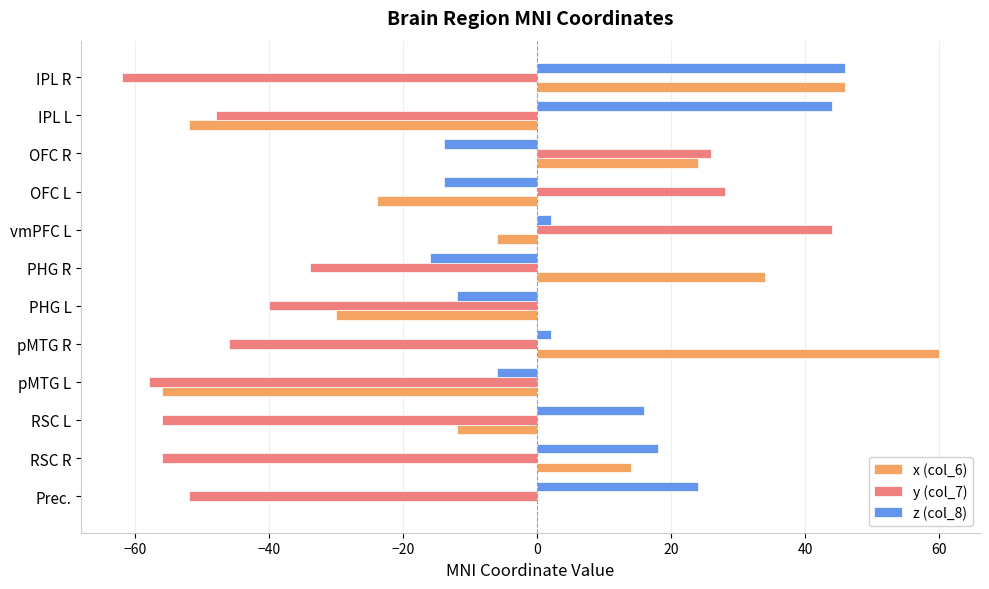

What is the sum of the x (col_6) values at RSC R and IPL L?

-38